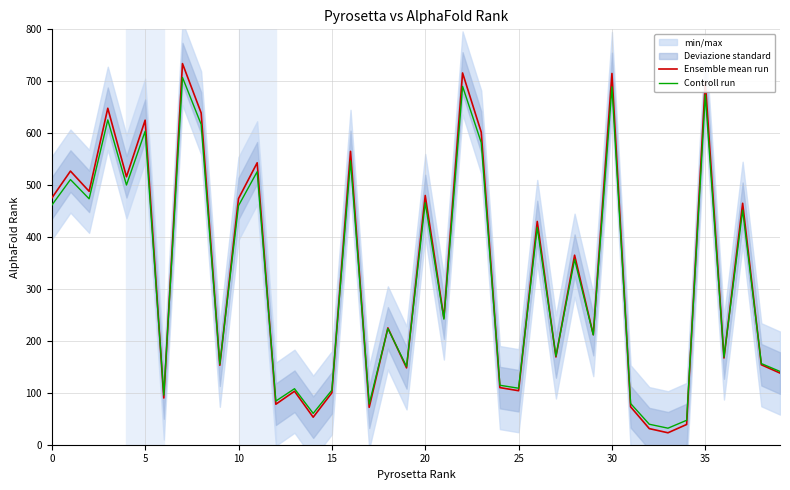

True or false: Controll run has more than 2 interior local peaks.

True